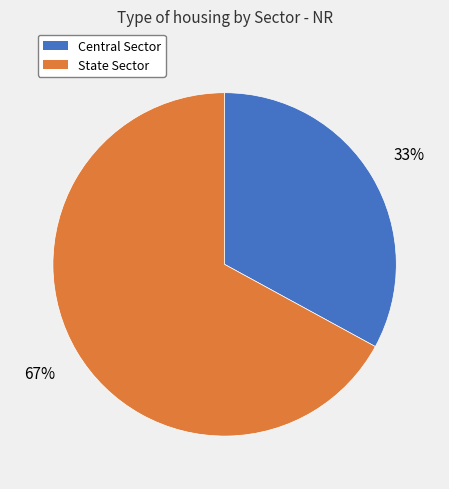

What percentage is the State Sector slice, to the nearest percent?

67%